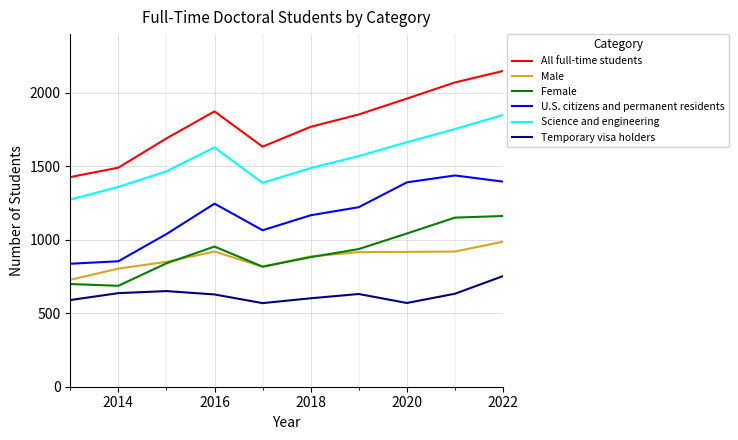

How many interior local valleys does the All full-time students series have?

1